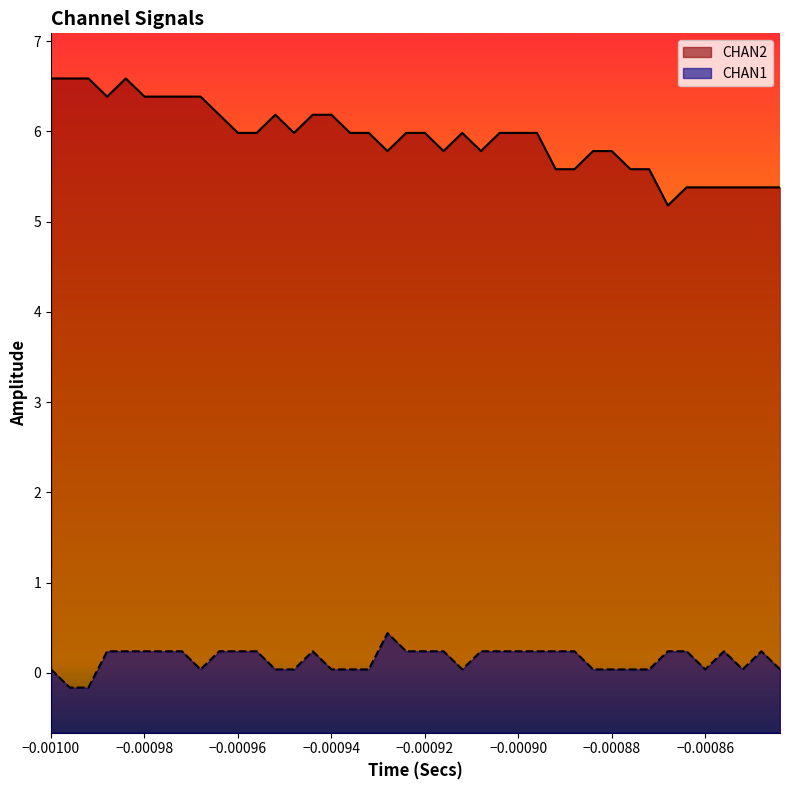

What is the maximum value for CHAN2?

6.6